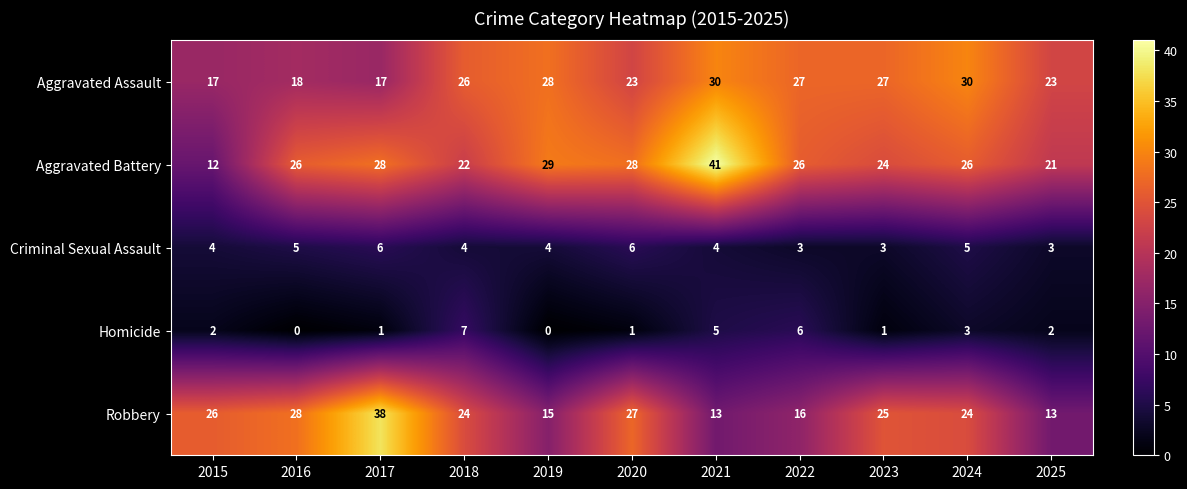

True or false: Criminal Sexual Assault has a value of 8 at 2020.

False